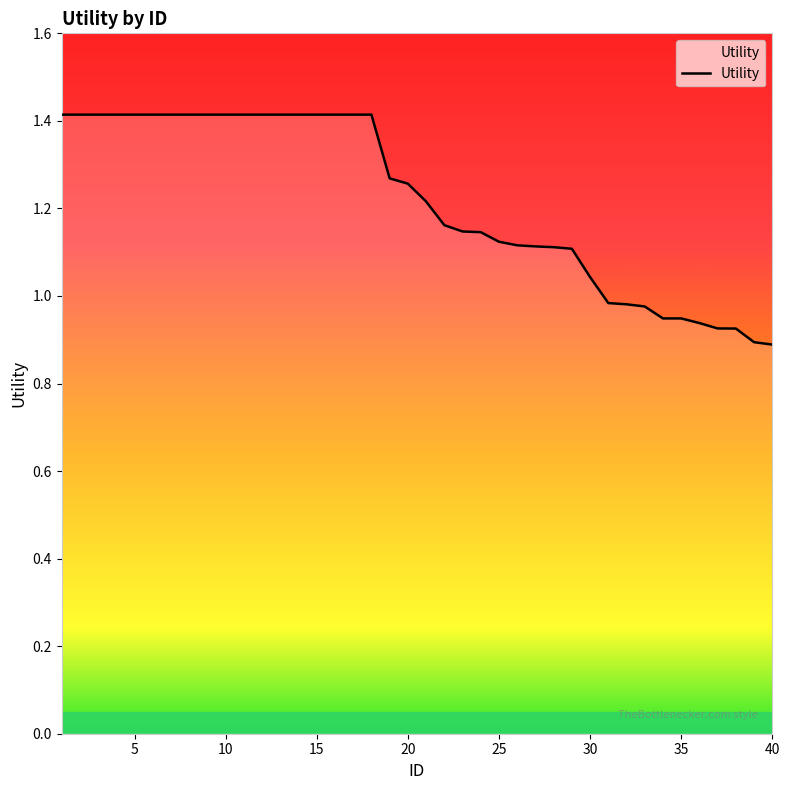

How many lines are shown in the chart?

1